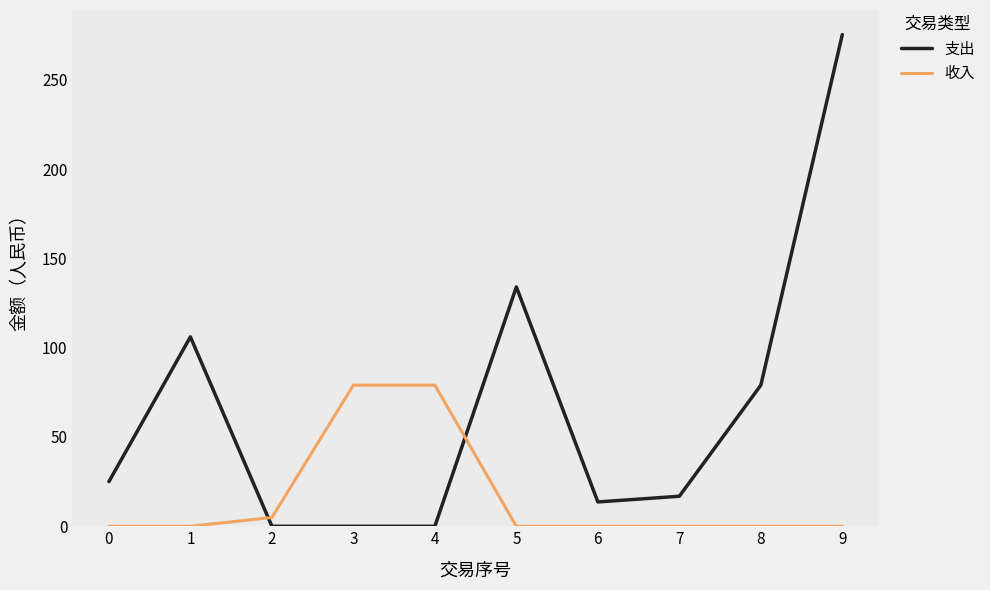

How many times do 支出 and 收入 cross each other?

2